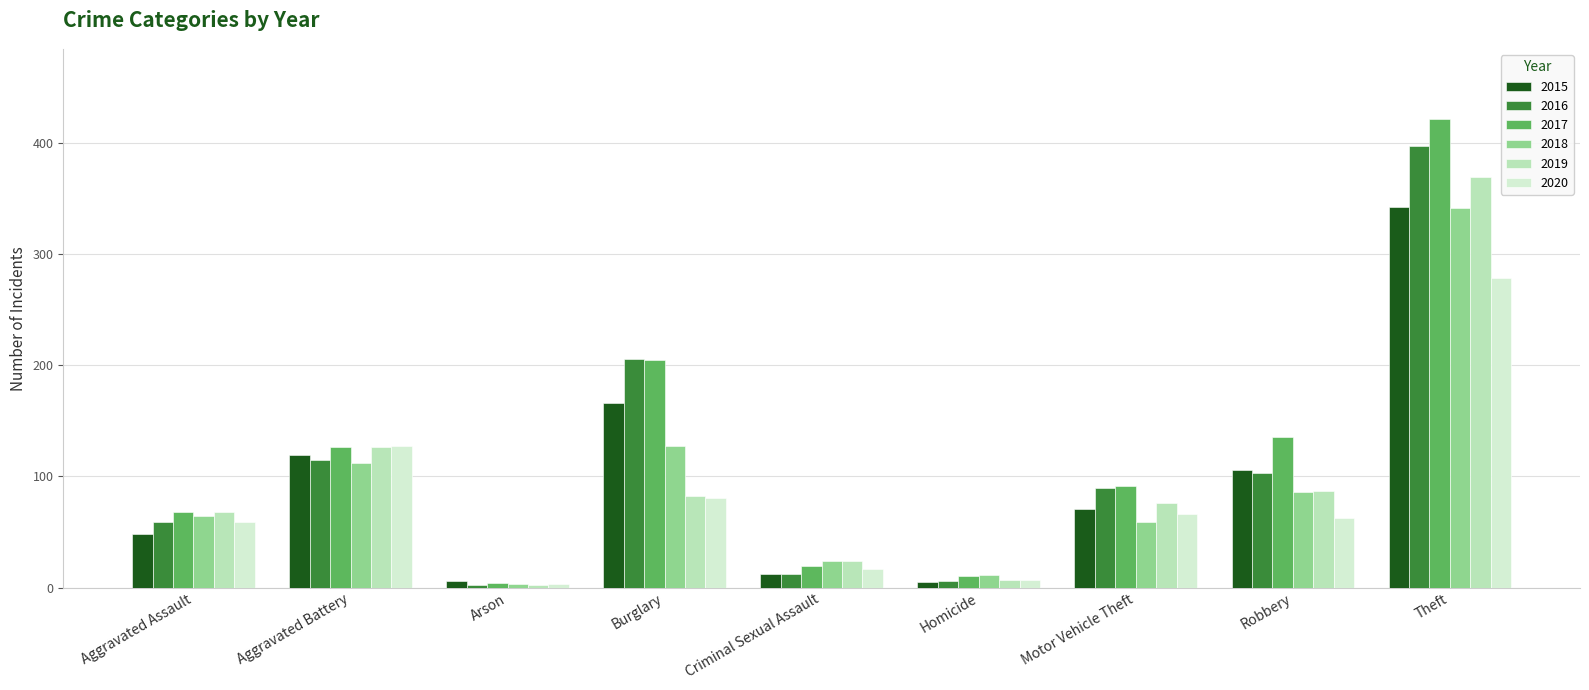

What is the difference between the maximum and minimum values in the 2020 series?

275